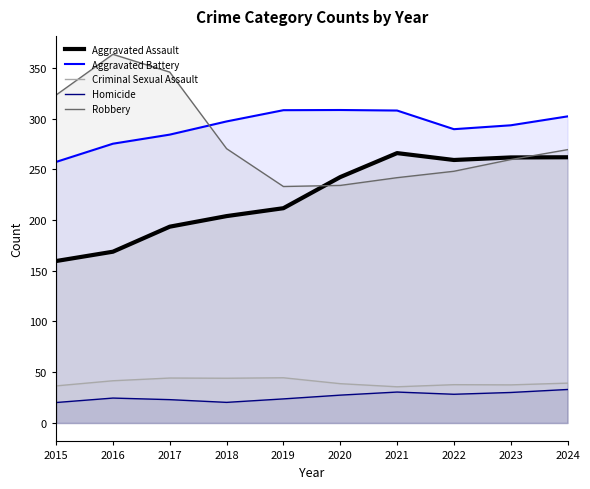

True or false: Criminal Sexual Assault and Aggravated Battery cross at least once.

False